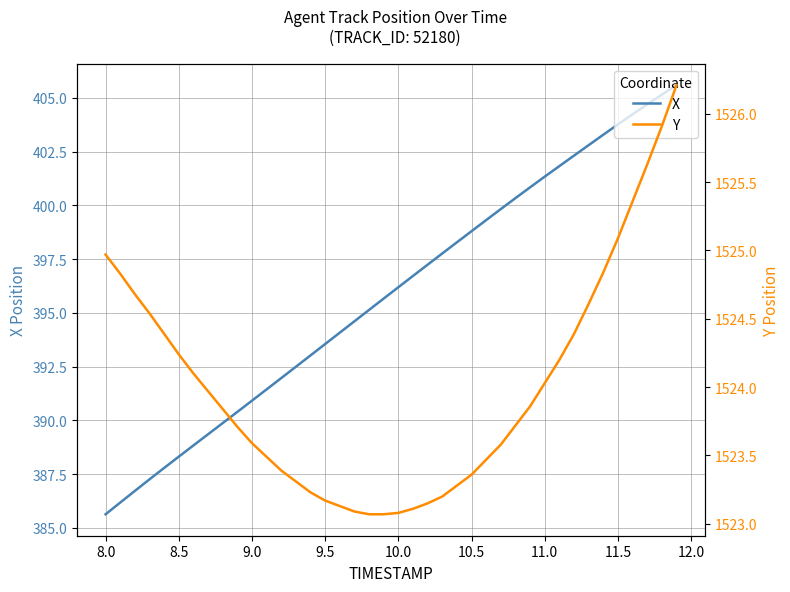

At which label does X reach its minimum?

8.0